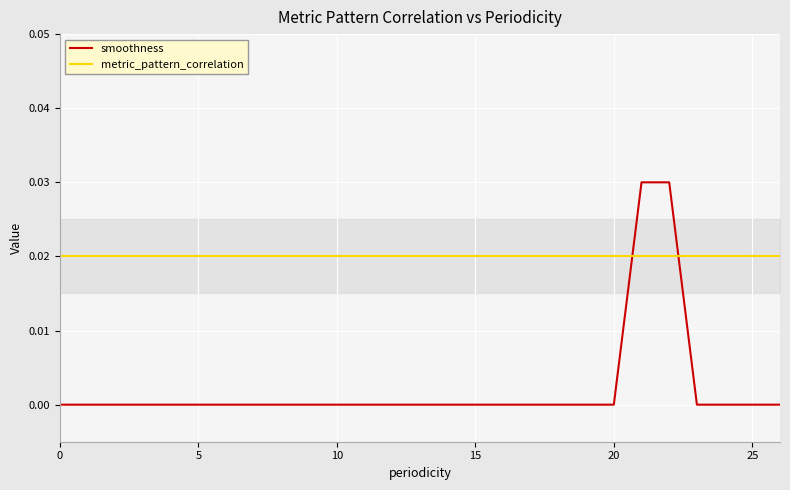

Rank the series by their average value, from highest to lowest.

metric_pattern_correlation, smoothness